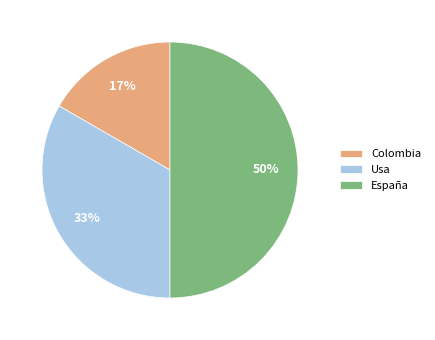

Does Colombia account for over 50% of the chart?

No